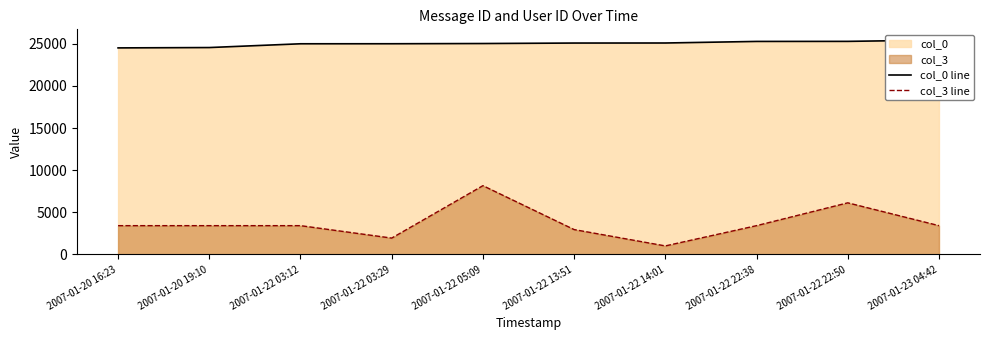

What is the total value across all series at 2007-01-20 16:23?

27925